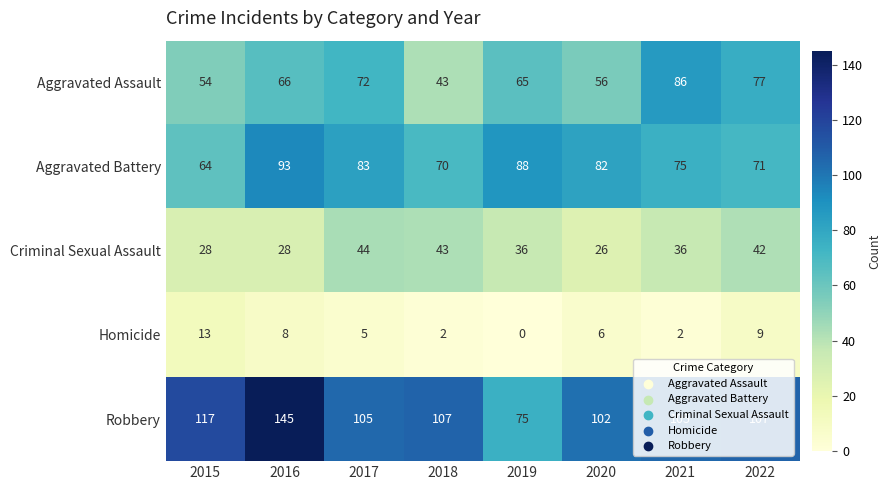

What is the difference between the highest and lowest values at 2018?

105